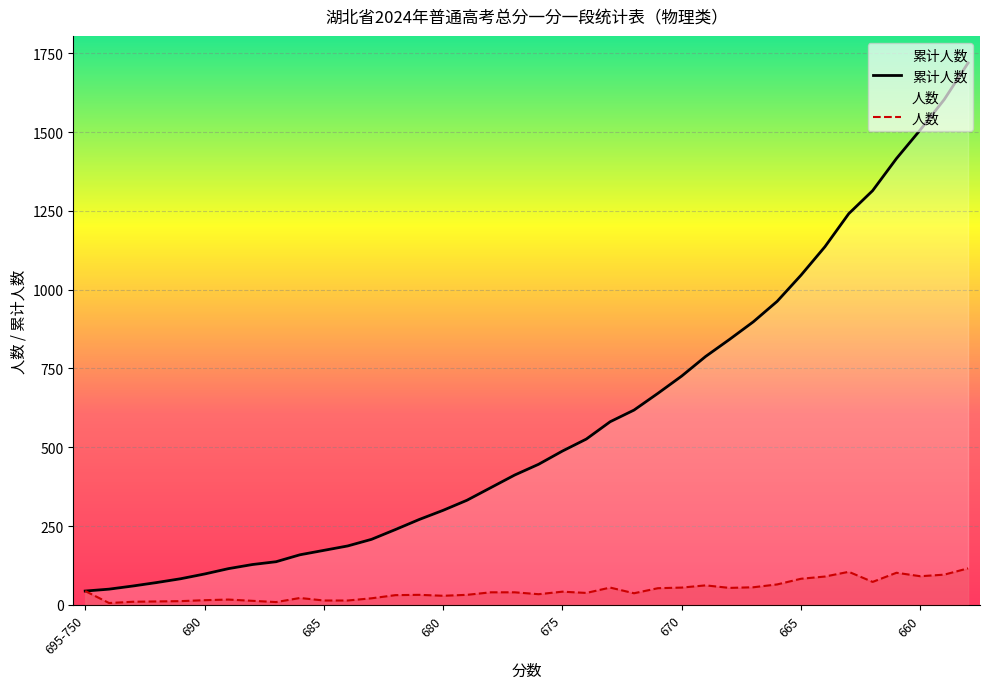

What is the difference between the second highest and second lowest values in the 人数 series?

96